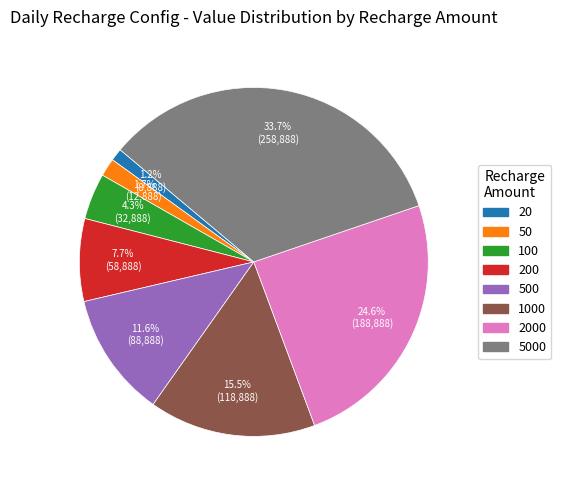

Is there any slice that represents more than half of the pie?

No